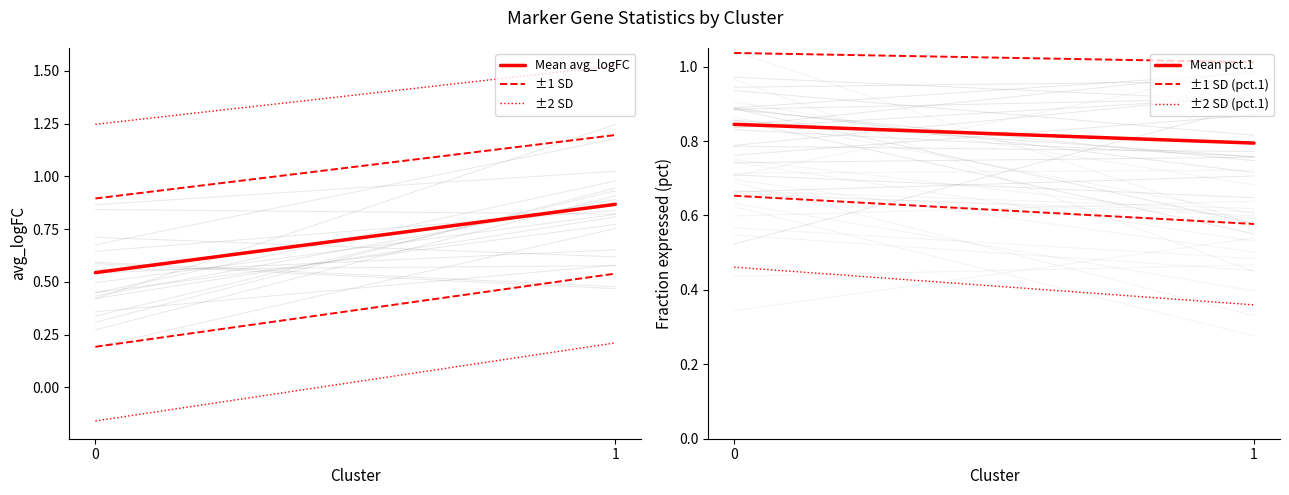

True or false: ±1 SD has a value of 1.2 at 1.

True